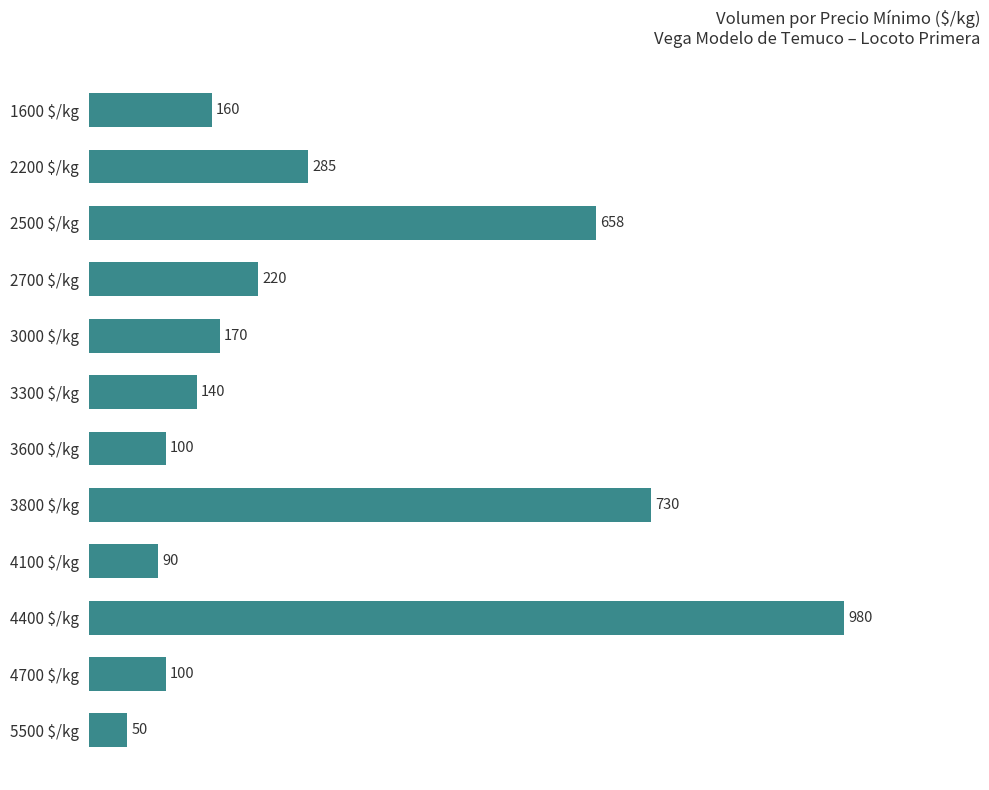

The chart shows a value of 167 at 3600 $/kg. True or false?

False